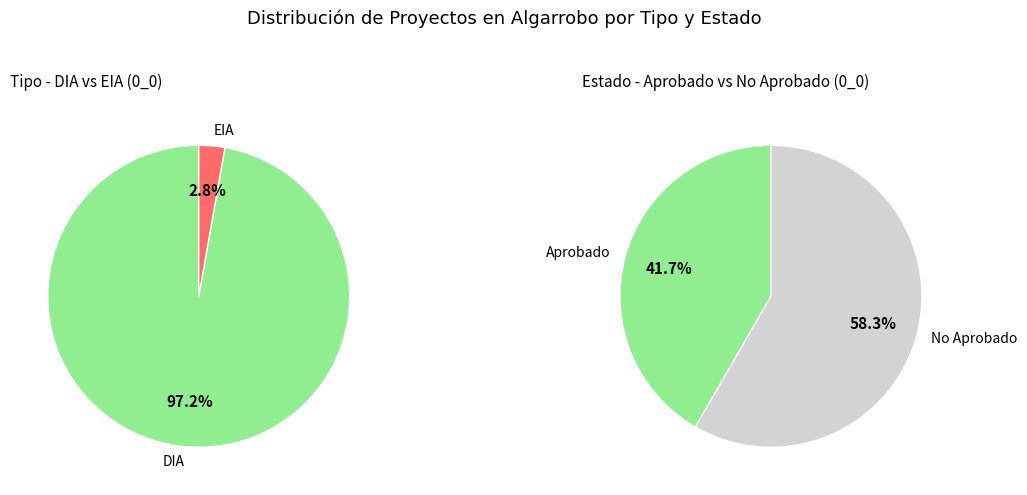

Which slice is the smallest?

EIA